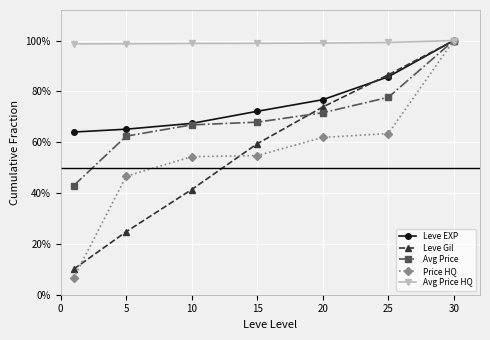

What are all the series names shown in the legend?

Leve EXP, Leve Gil, Avg Price, Price HQ, Avg Price HQ